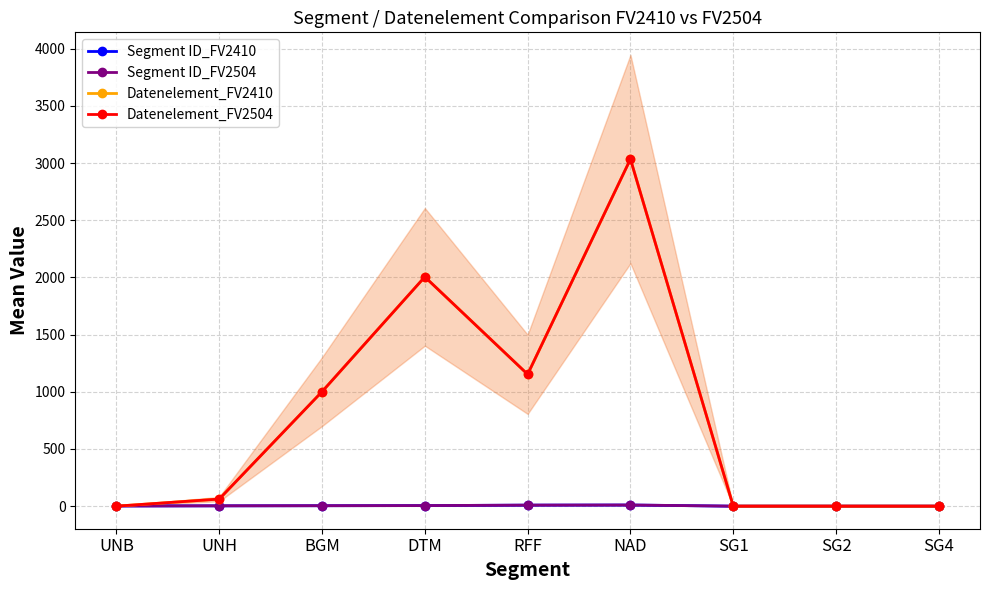

Reading left to right, transcribe all the data shown in this chart.

Segment ID_FV2410: 2	3	4	5	9	10	0	0	0
Segment ID_FV2504: 2	3	4	5	9	10	0	0	0
Datenelement_FV2410: 0	62	1001	2005	1153	3035	0	0	0
Datenelement_FV2504: 0	62	1001	2005	1153	3035	0	0	0